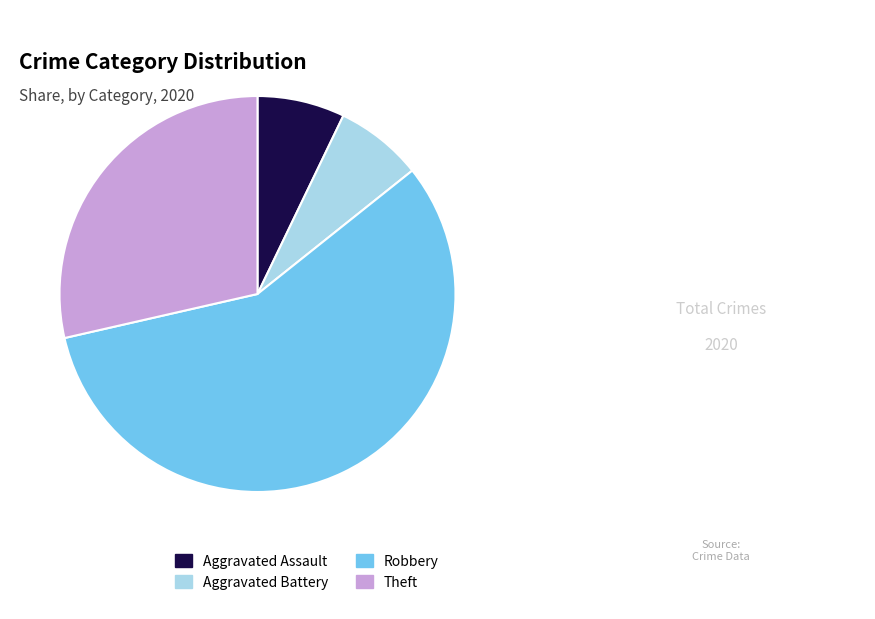

True or false: Aggravated Battery accounts for 21% of the total.

False